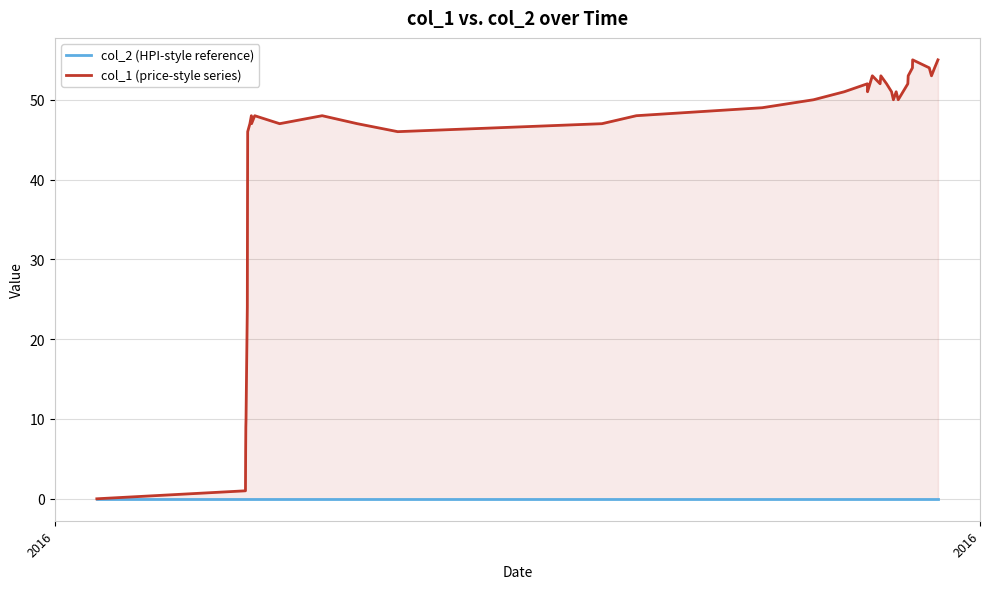

Does the chart display data point markers on the line(s)?

No